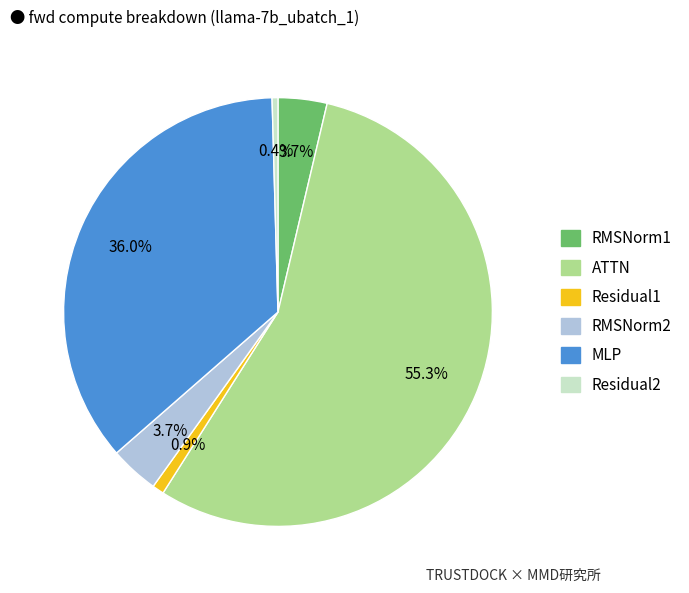

Is there a majority slice in this chart?

Yes